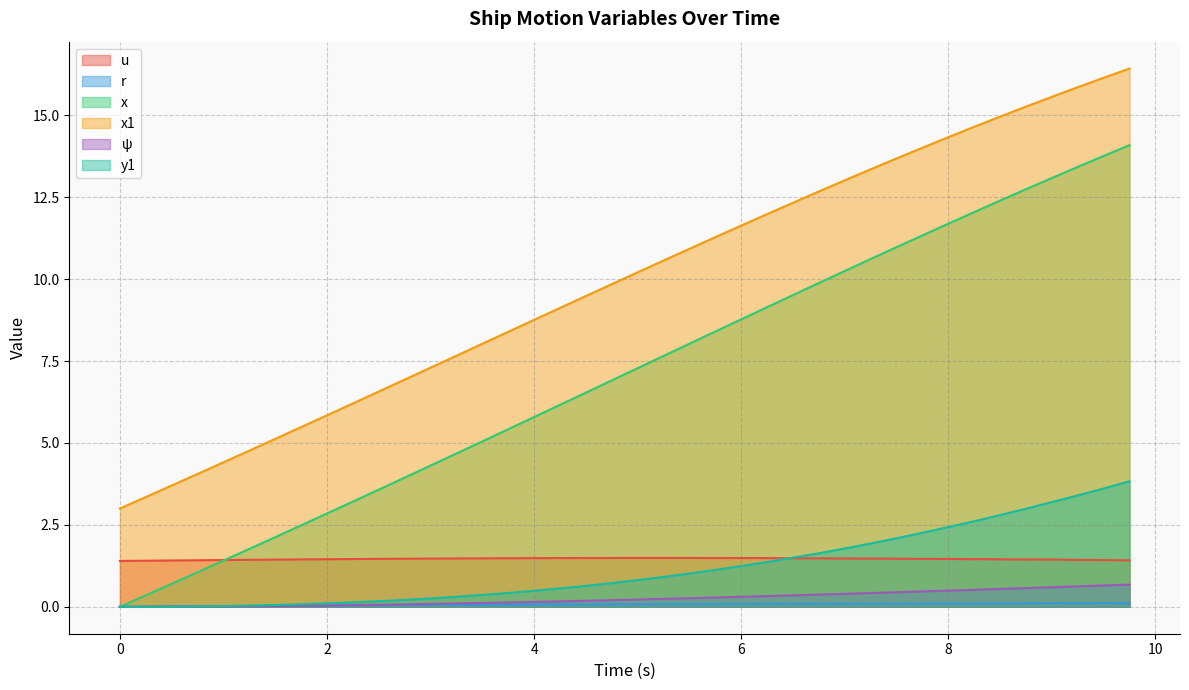

Which series has the largest range (max minus min)?

x